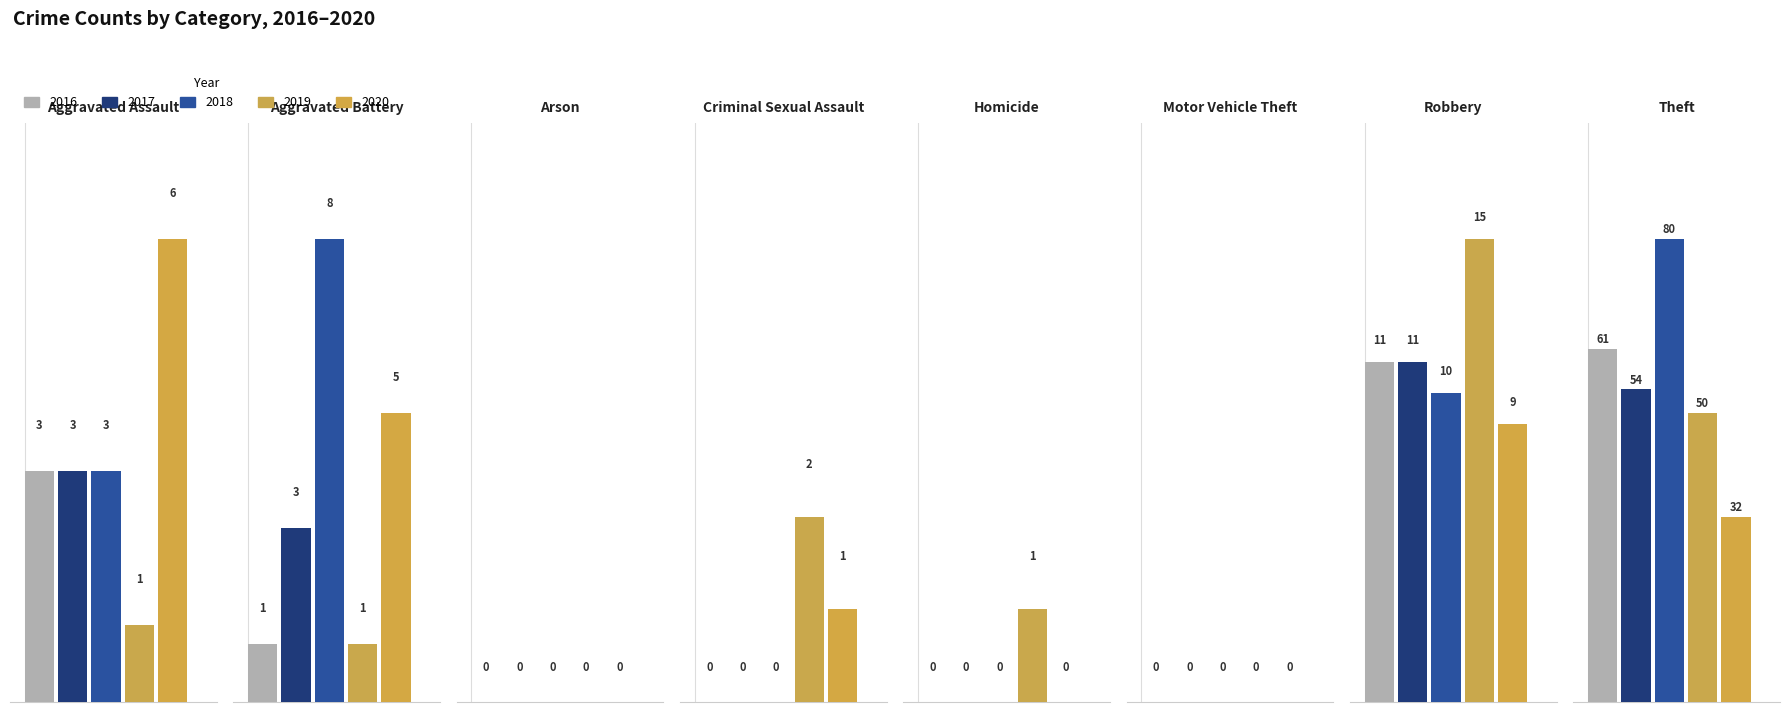

How many bars are there in total?

40